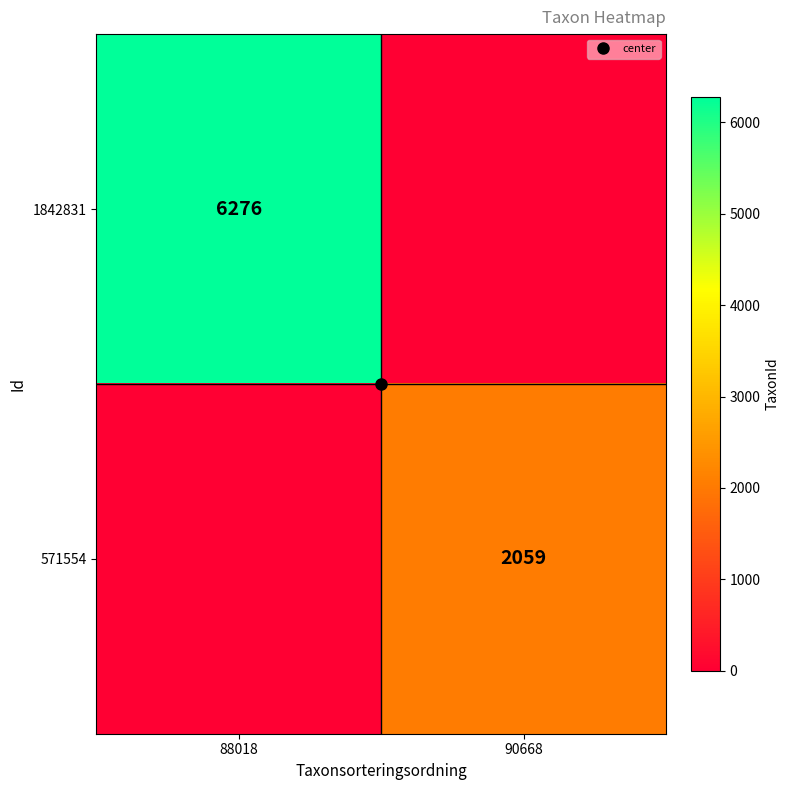

Which series has the largest range (max minus min)?

1842831